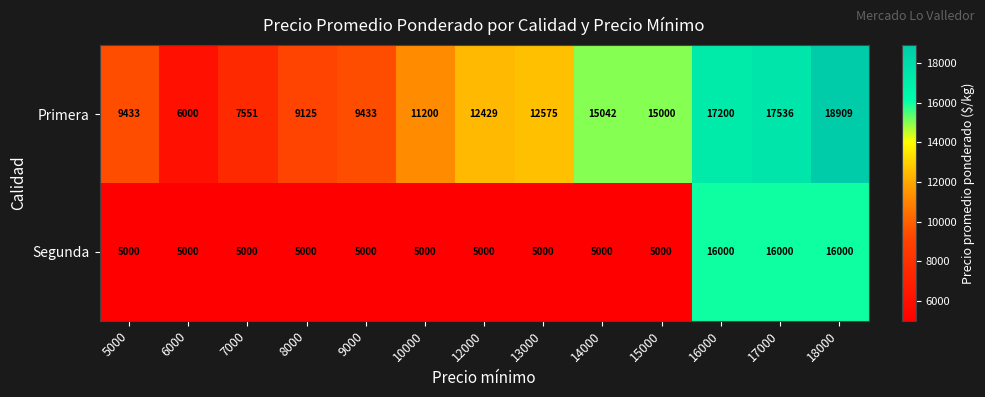

What is the total value across all series at 18000?

34909